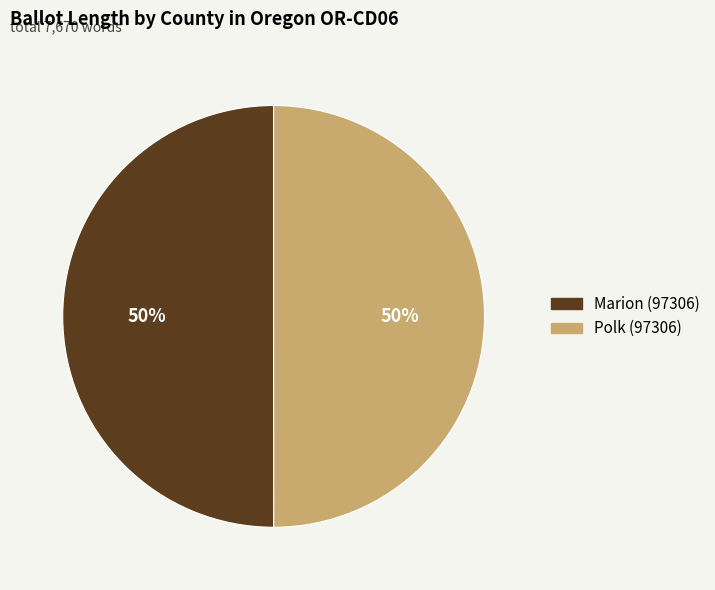

Count the number of slices in the pie.

2